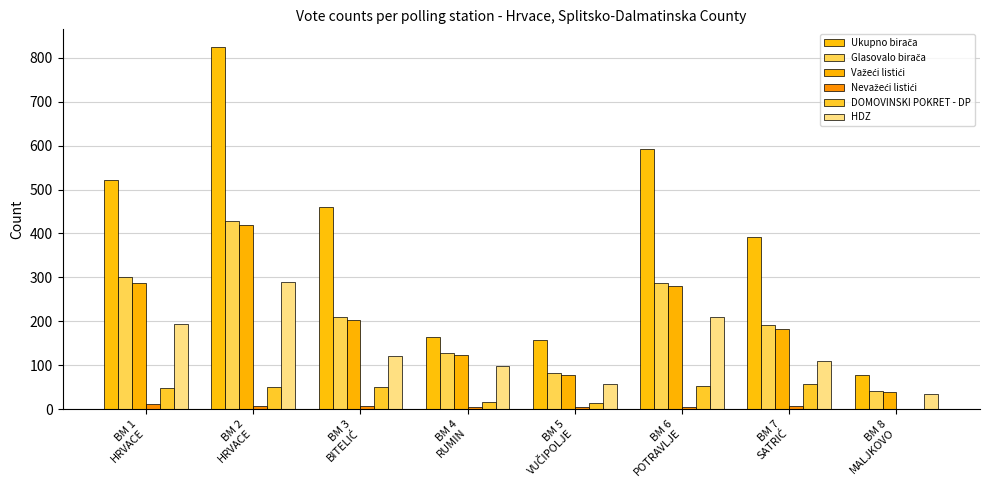

Count the number of categories in the chart.

8